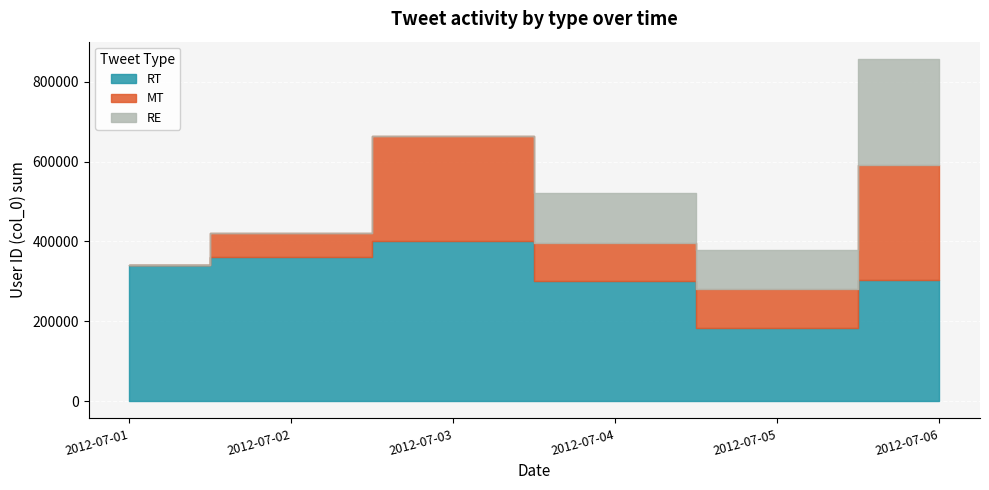

Which category has the highest value across all series?

2012-07-03